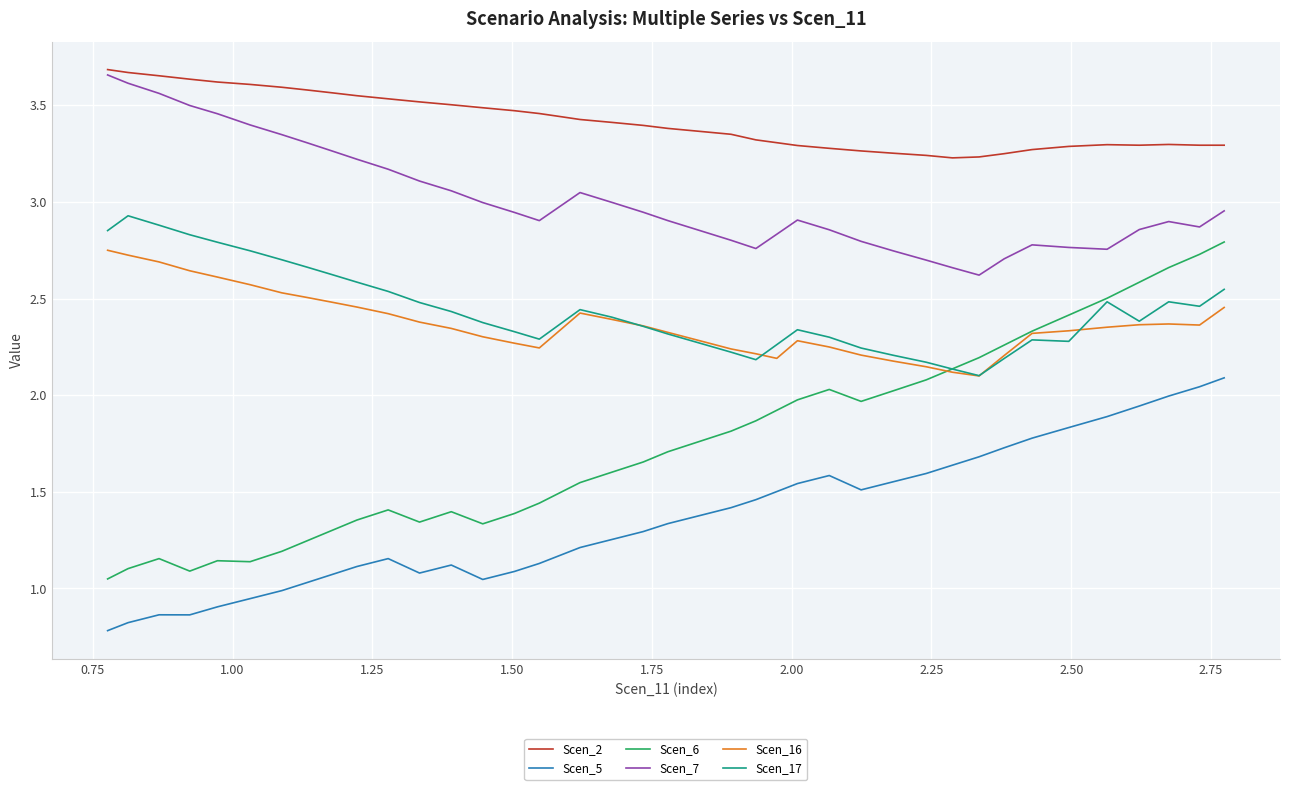

True or false: Scen_5 and Scen_17 intersect in this chart.

False